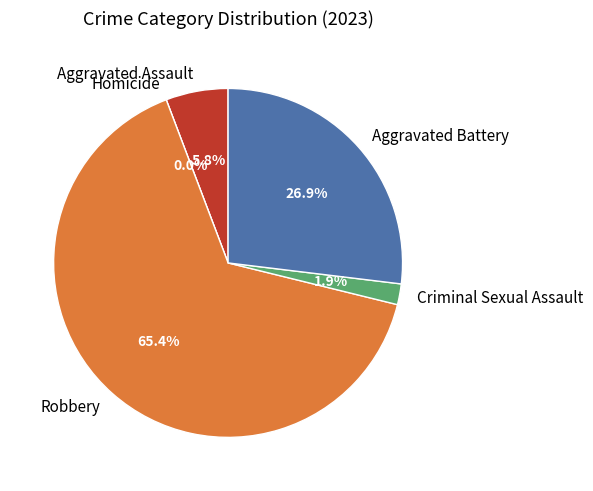

Which category accounts for the majority?

Robbery